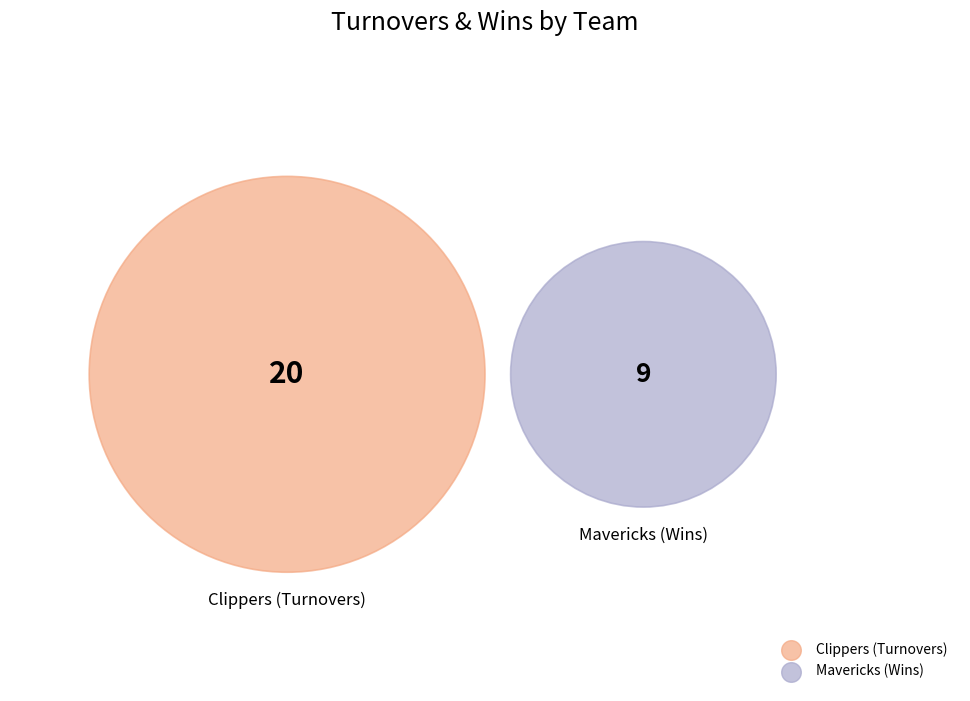

What is the smallest slice in the pie chart?

Mavericks